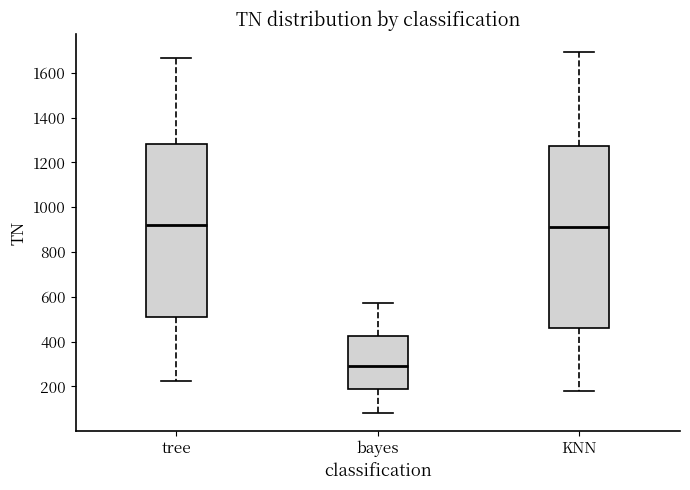

Which box is the tallest, from its lower edge to its upper edge?

KNN